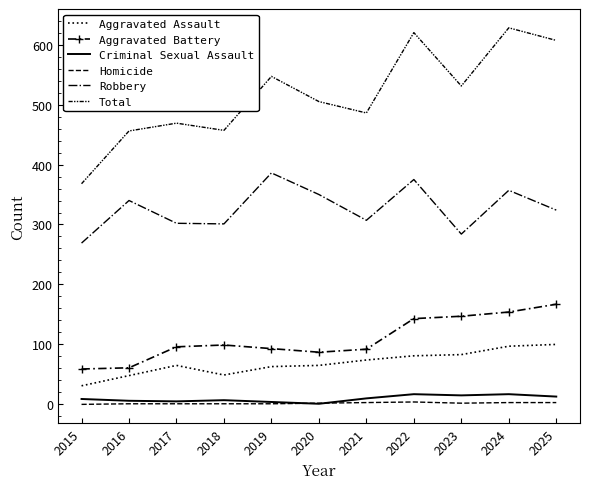

The value of Homicide at 2019 is 2. True or false?

False